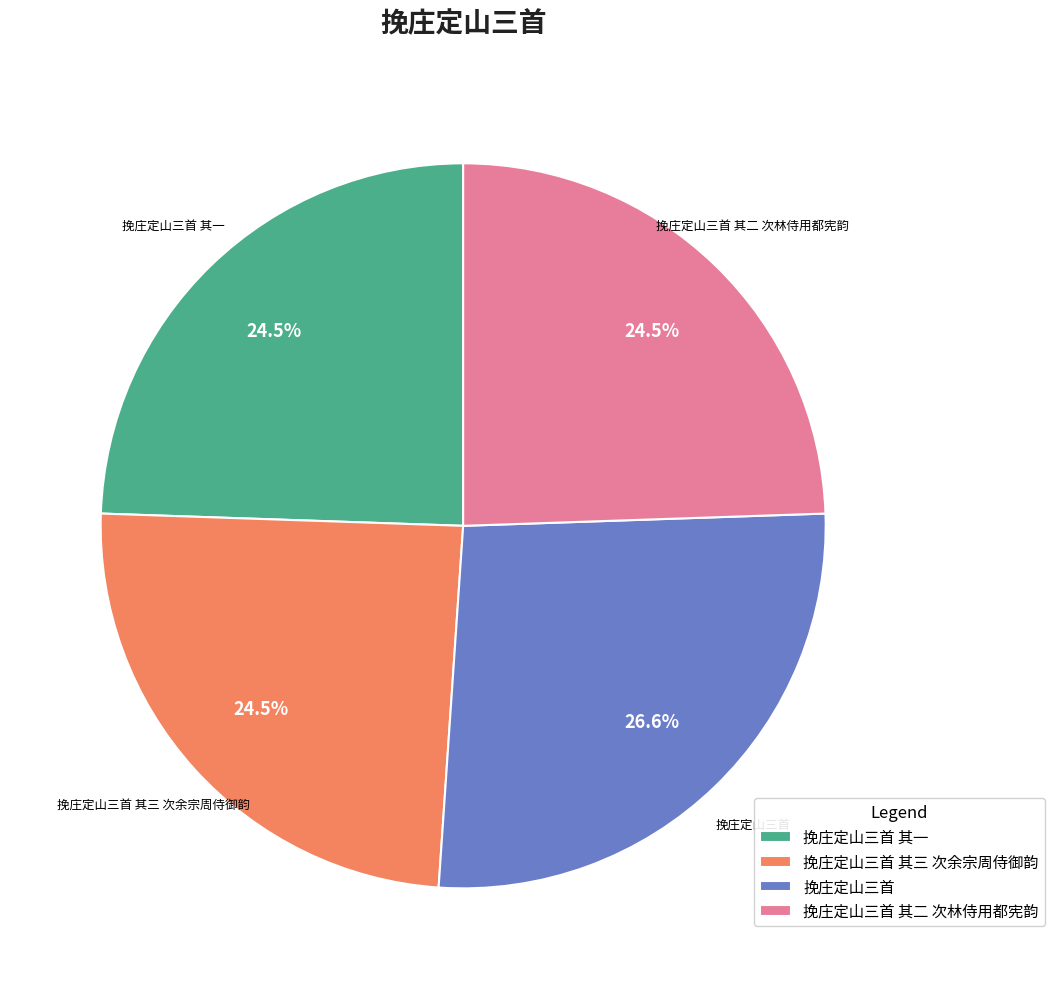

Does any single category account for the majority?

No